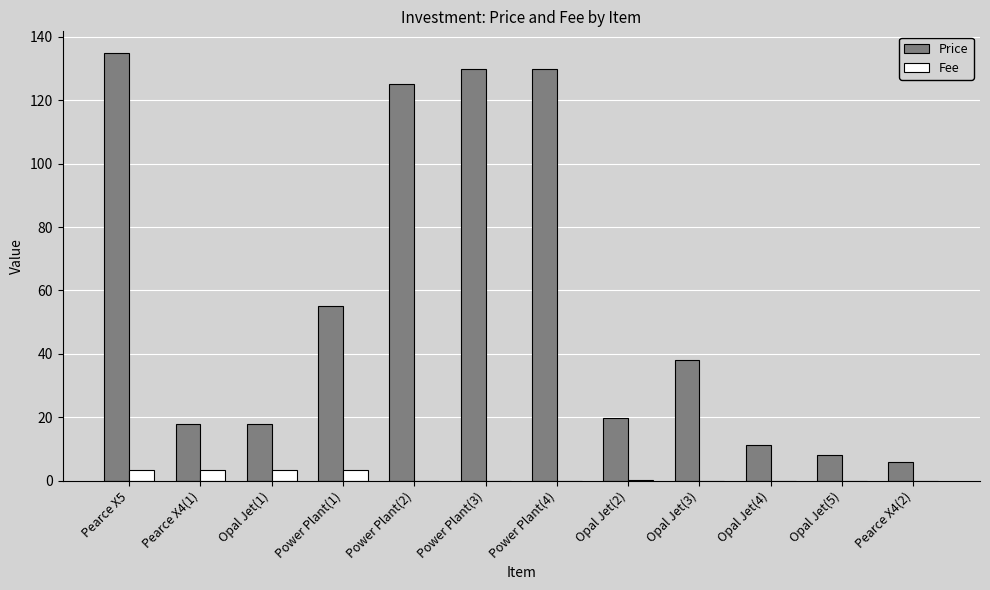

Between Power Plant(2) and Pearce X4(2), which series saw the biggest shift?

Price